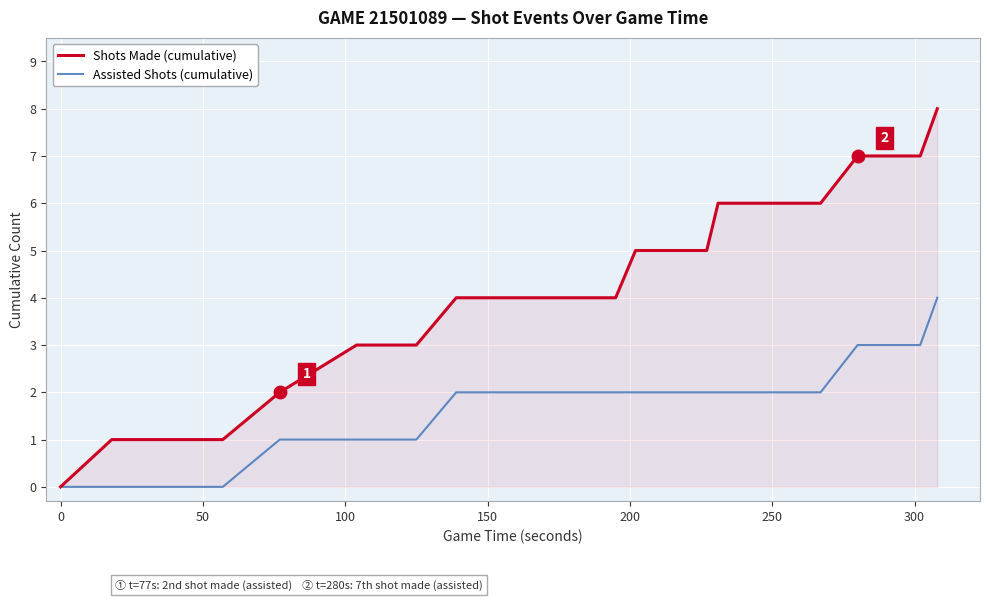

What is the difference between the second highest and second lowest values in the Shots Made (cumulative) series?

6